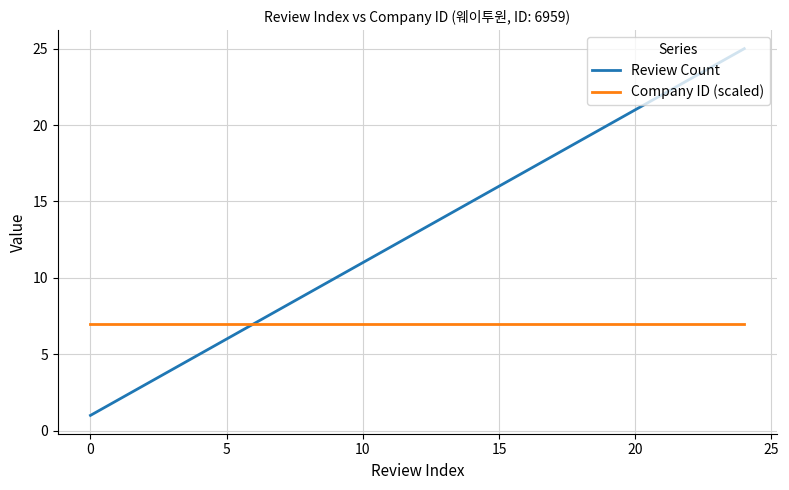

List the series in order of their peak value, highest first.

Review Count, Company ID (scaled)